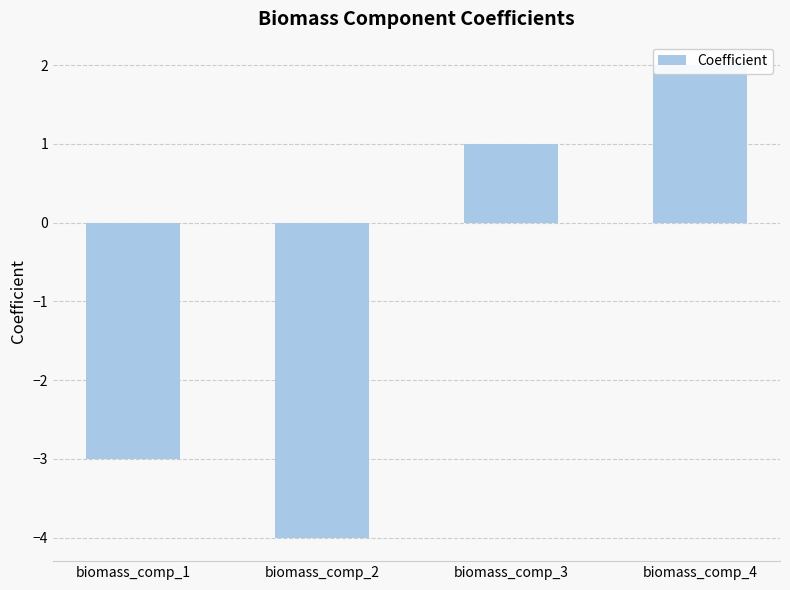

Reading left to right, extract all data points from this chart.

-3	-4	1	2